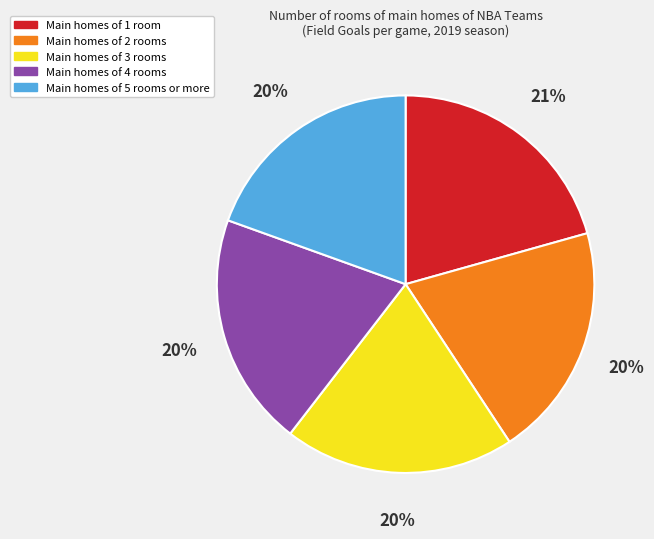

Is there any slice that represents more than half of the pie?

No